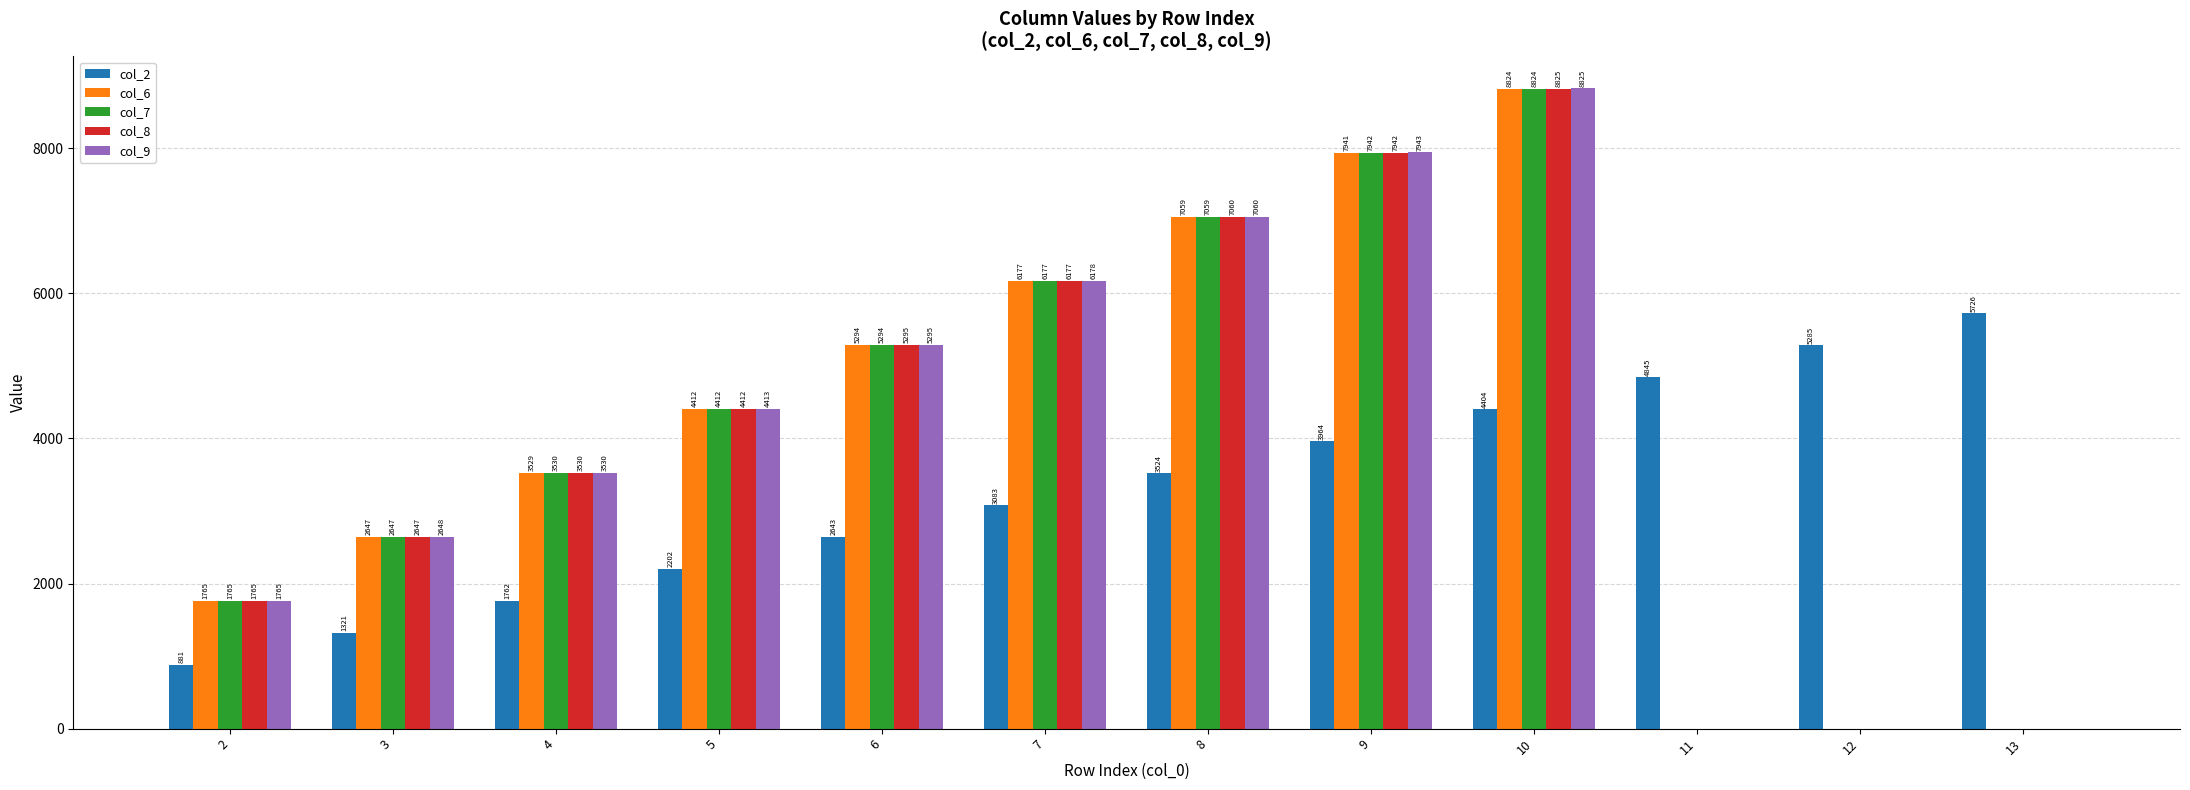

What is the sum of all col_7 values?

47650.0